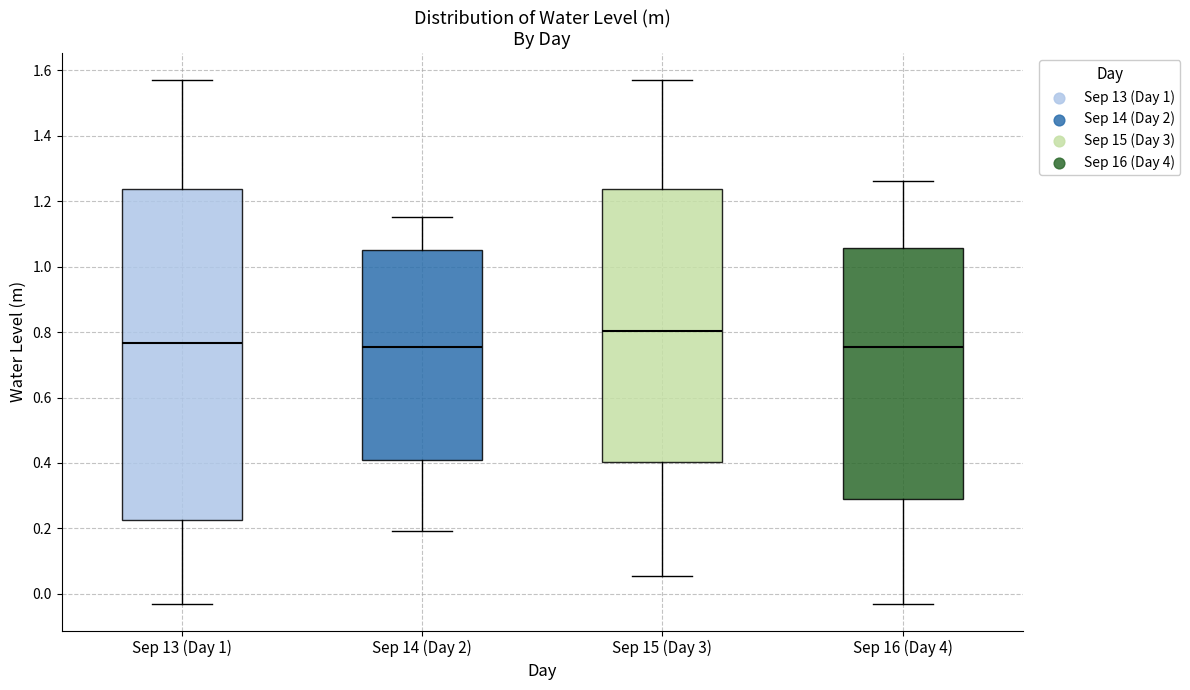

Reading left to right, transcribe this box plot: for each box, give where its median line is, the range the box spans, and where its two whiskers end, as read against the y-axis. The values are not printed on the chart, so give them approximately, as read against the axis.

Sep 13 (Day 1): median 0.76, box 0.22 to 1.24, whiskers -0.04 to 1.58
Sep 14 (Day 2): median 0.76, box 0.40 to 1.04, whiskers 0.20 to 1.16
Sep 15 (Day 3): median 0.80, box 0.40 to 1.24, whiskers 0.06 to 1.58
Sep 16 (Day 4): median 0.76, box 0.28 to 1.06, whiskers -0.04 to 1.26